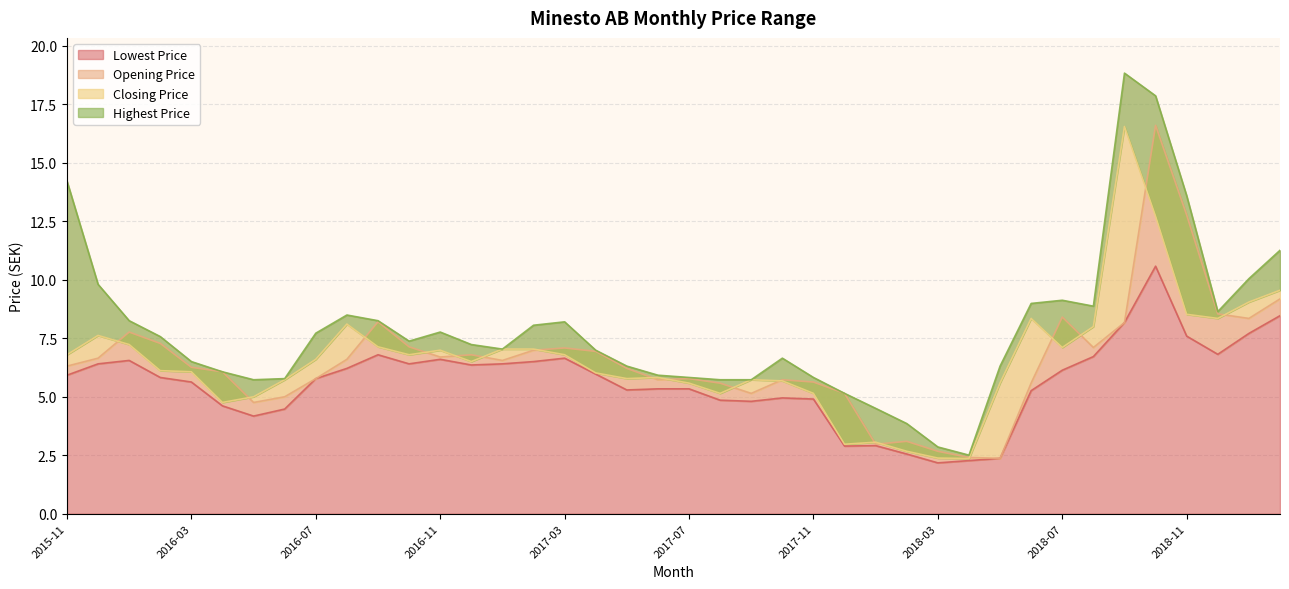

Which series ends up on top after the final intersection of Opening Price and Closing Price?

Closing Price